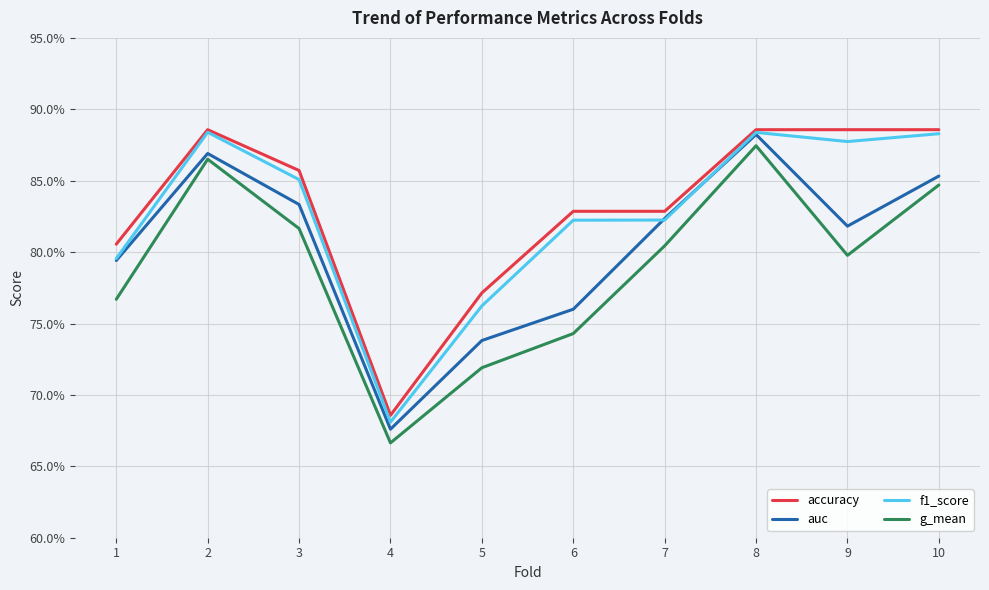

What are all the series names shown in the legend?

accuracy, auc, f1_score, g_mean